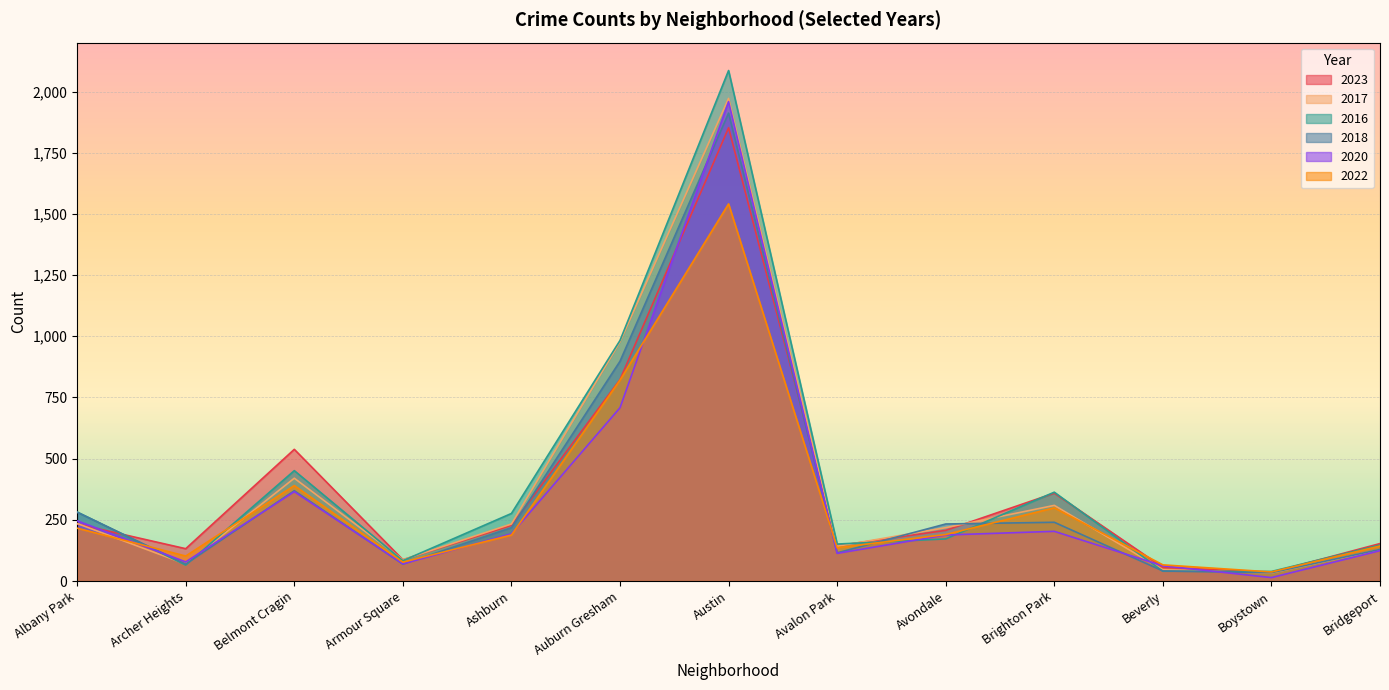

What is the approximate value of 2022 at Ashburn, to the nearest 50?

200